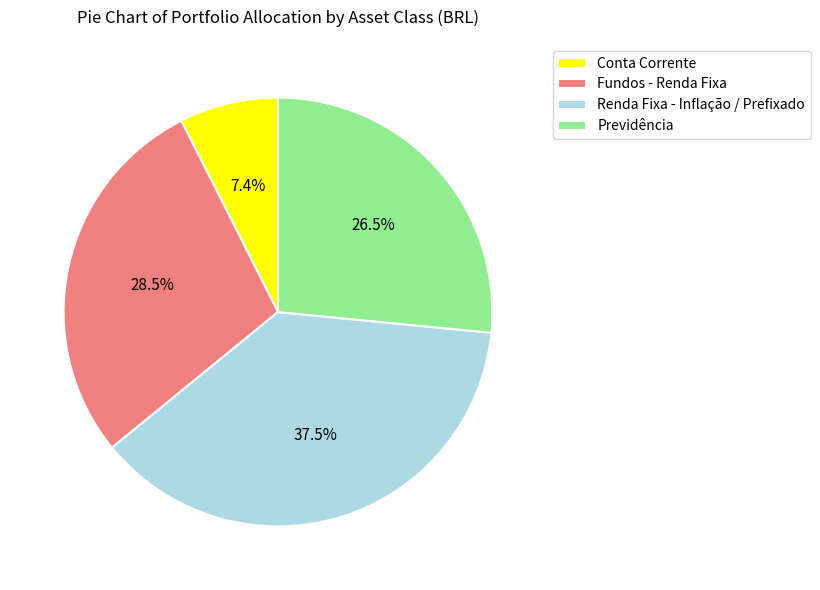

What is the smallest slice in the pie chart?

Conta Corrente